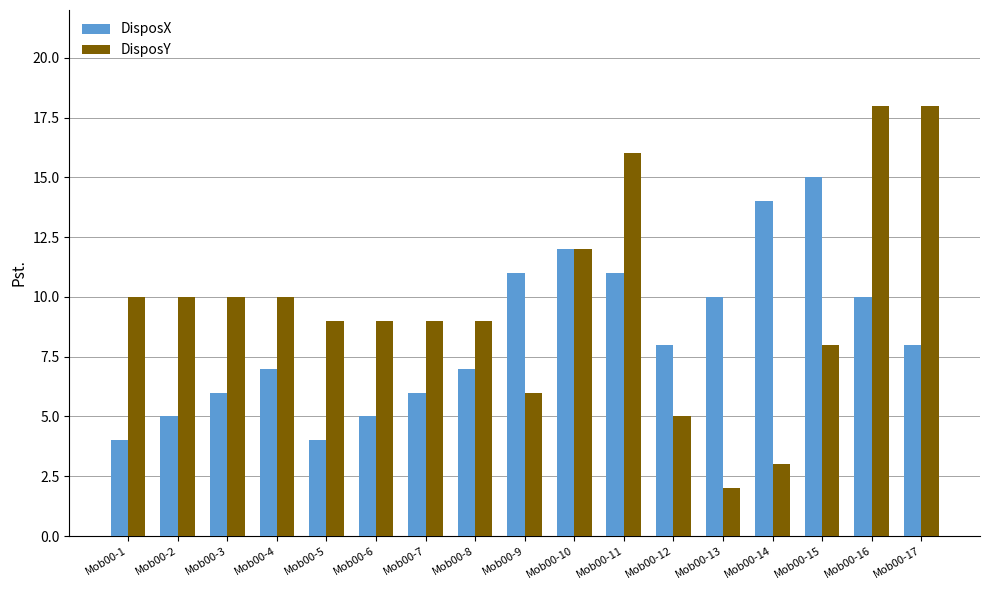

Rank the series at Mob00-6 from lowest to highest value.

DisposX, DisposY